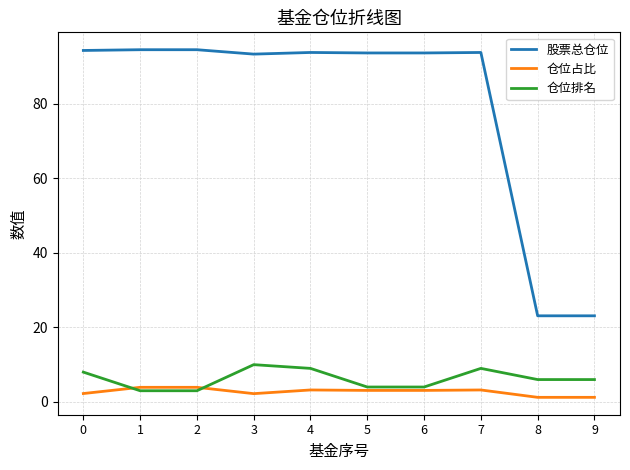

True or false: 股票总仓位 has a value of 159.0 at 2.

False